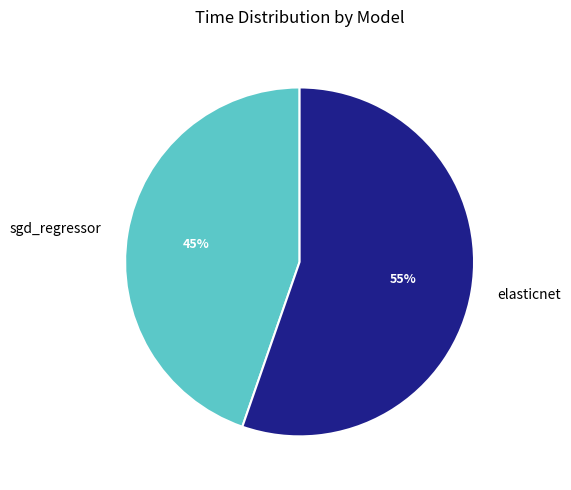

What is the smallest slice in the pie chart?

sgd_regressor